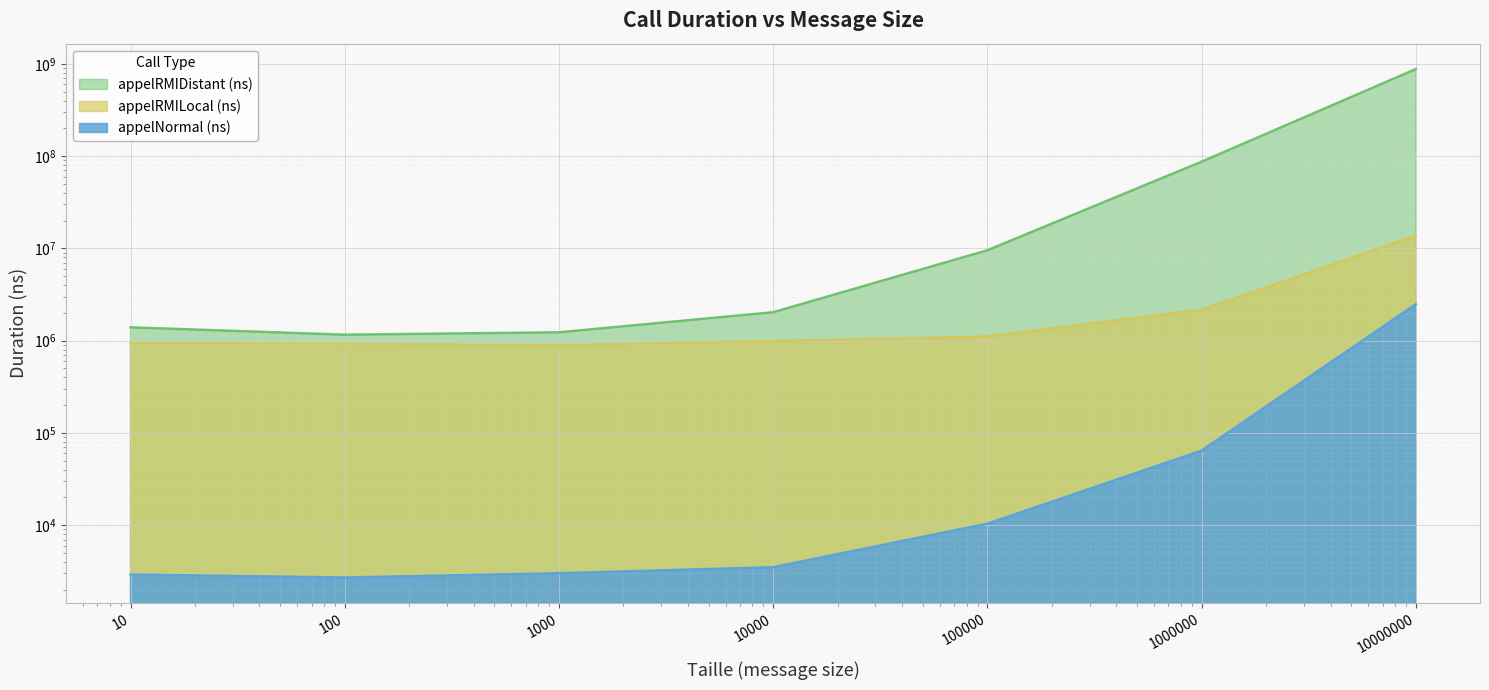

What is the value of the appelRMIDistant (ns) point at the 3rd from the left?

1232144